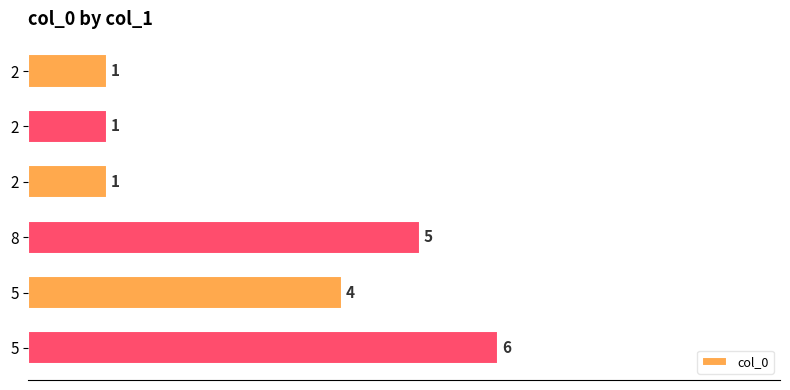

Count the number of categories in the chart.

6